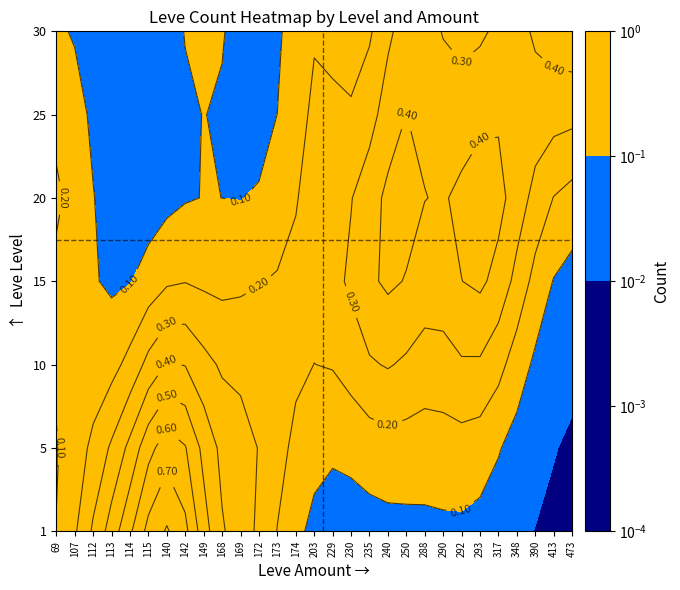

The value of 1 at 140 is 1. True or false?

False